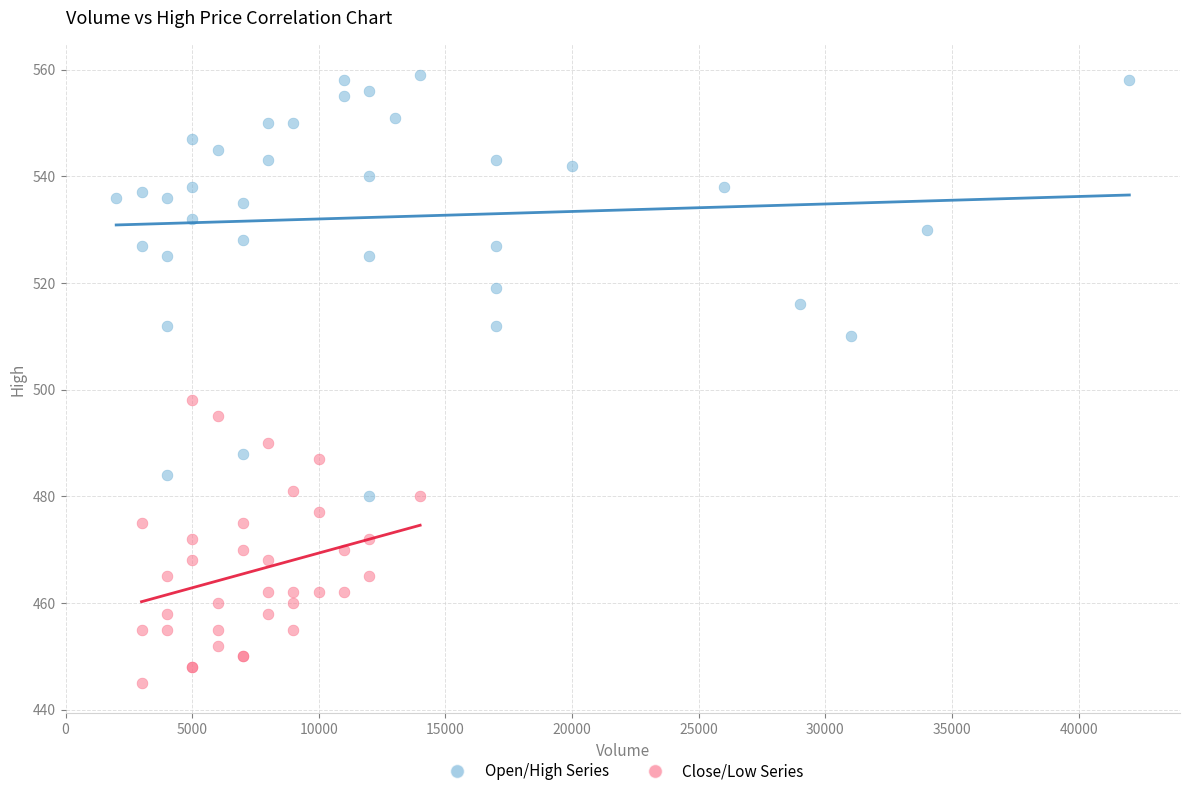

Which series contains the lowest Y value?

Close/Low Series